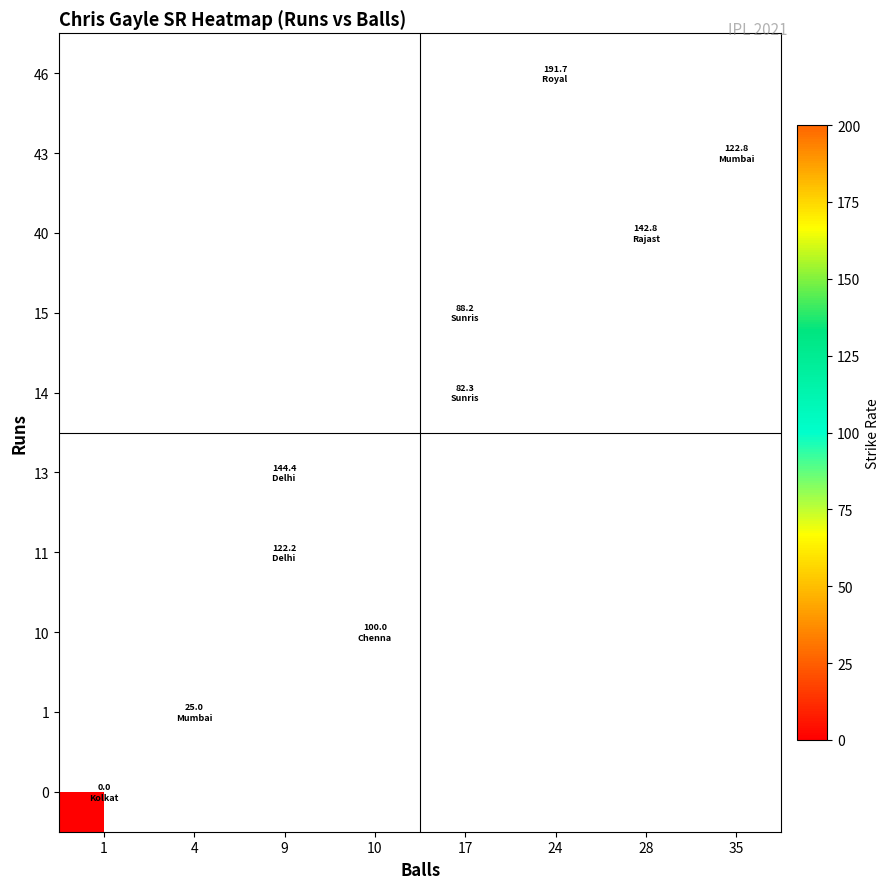

At which category does the chart reach its peak across all series?

24